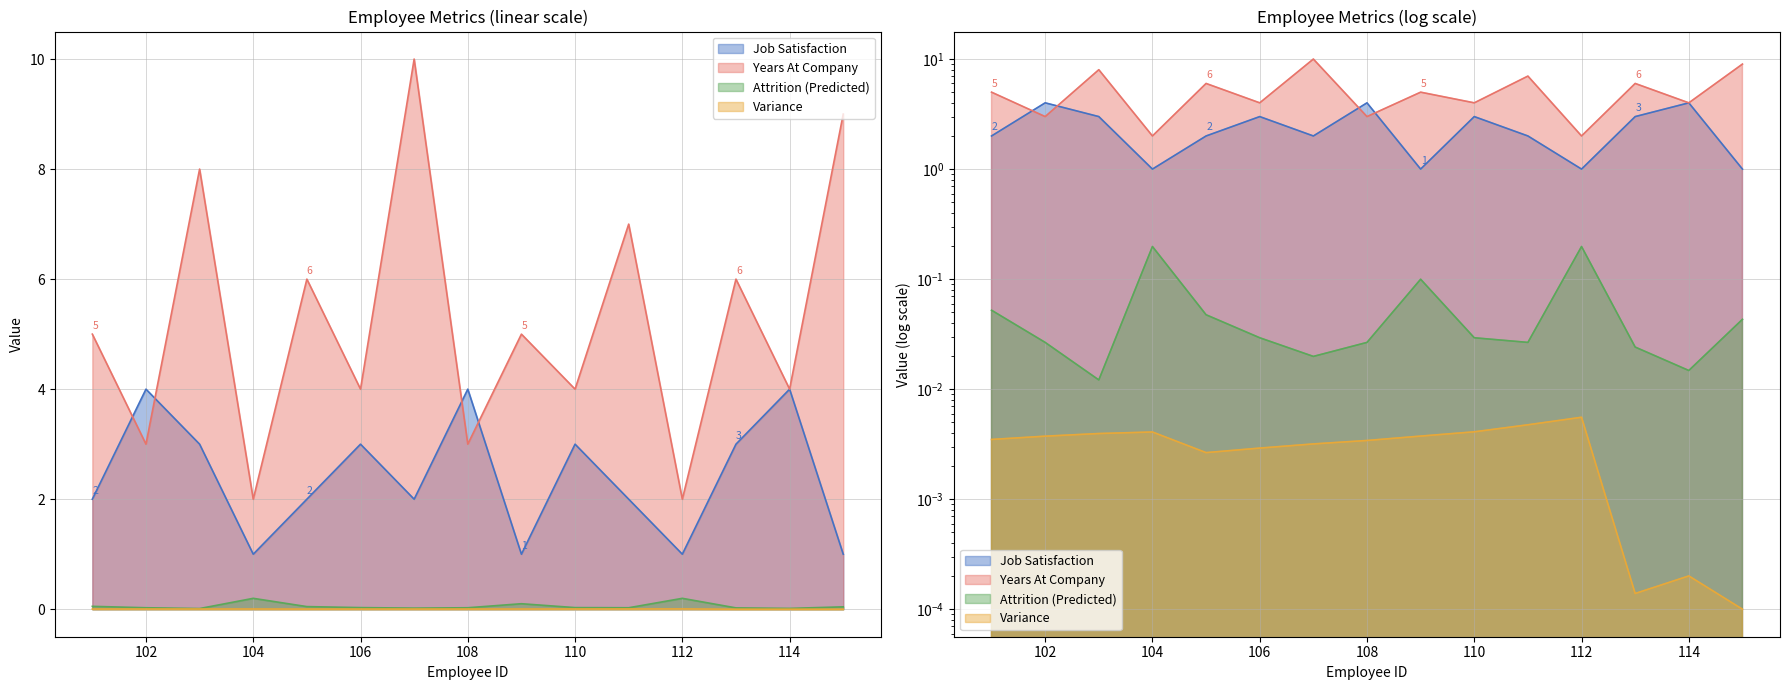

What is the maximum value for Years At Company?

10.0